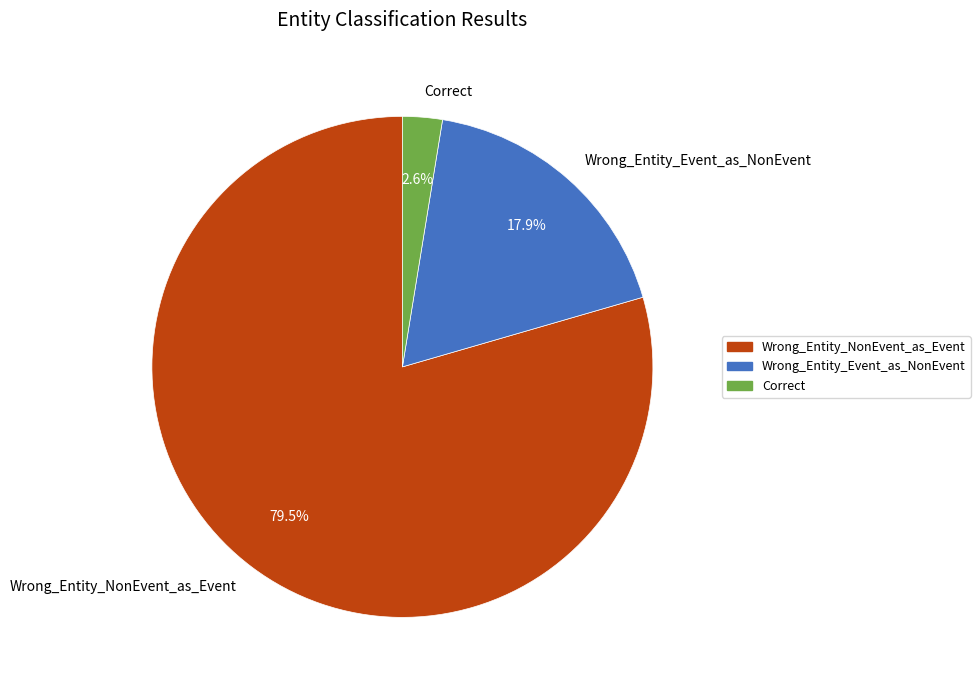

What percentage do Wrong_Entity_Event_as_NonEvent and Correct together represent?

20.5%